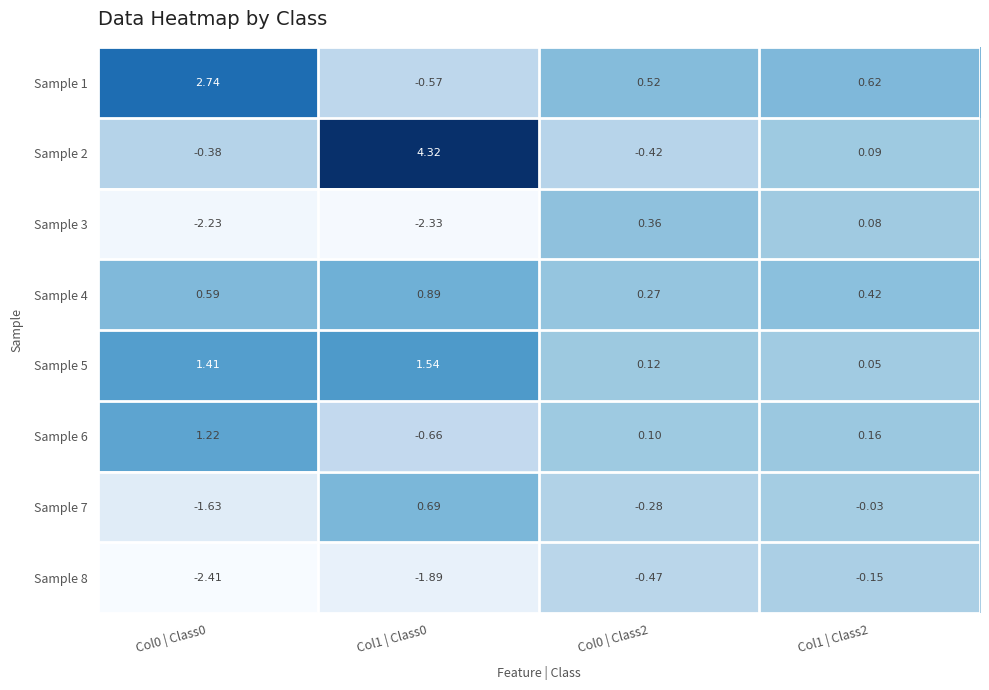

Which series has the largest range (max minus min)?

Sample 2